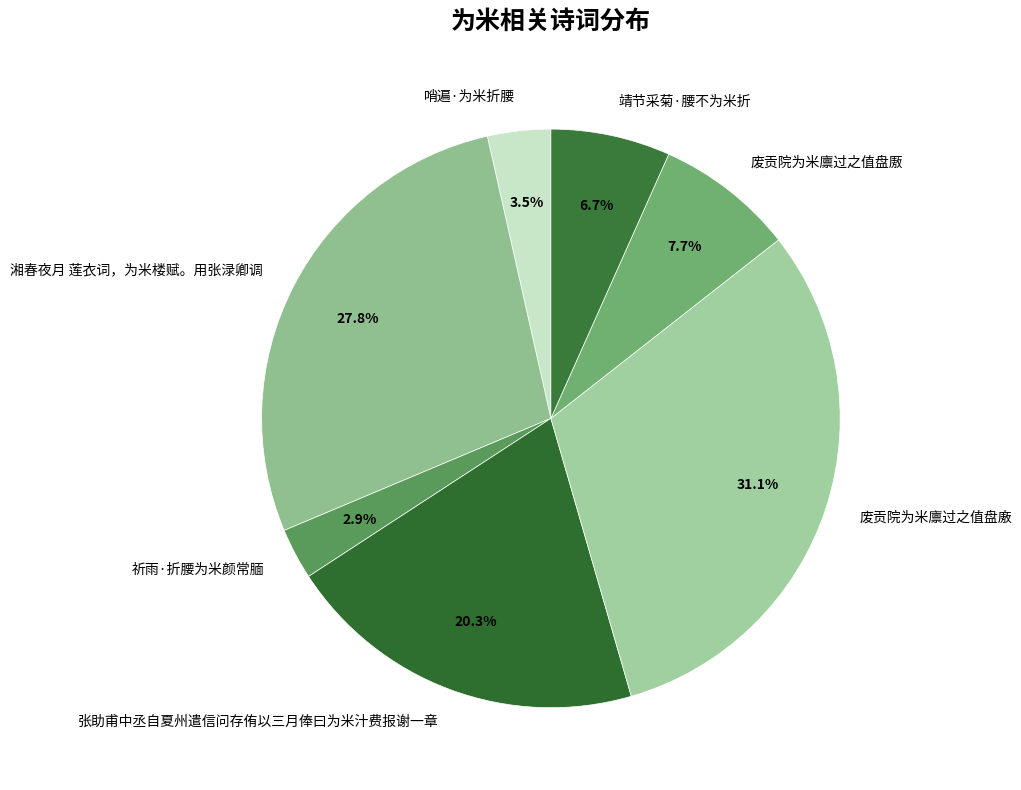

How many segments does this pie chart have?

7